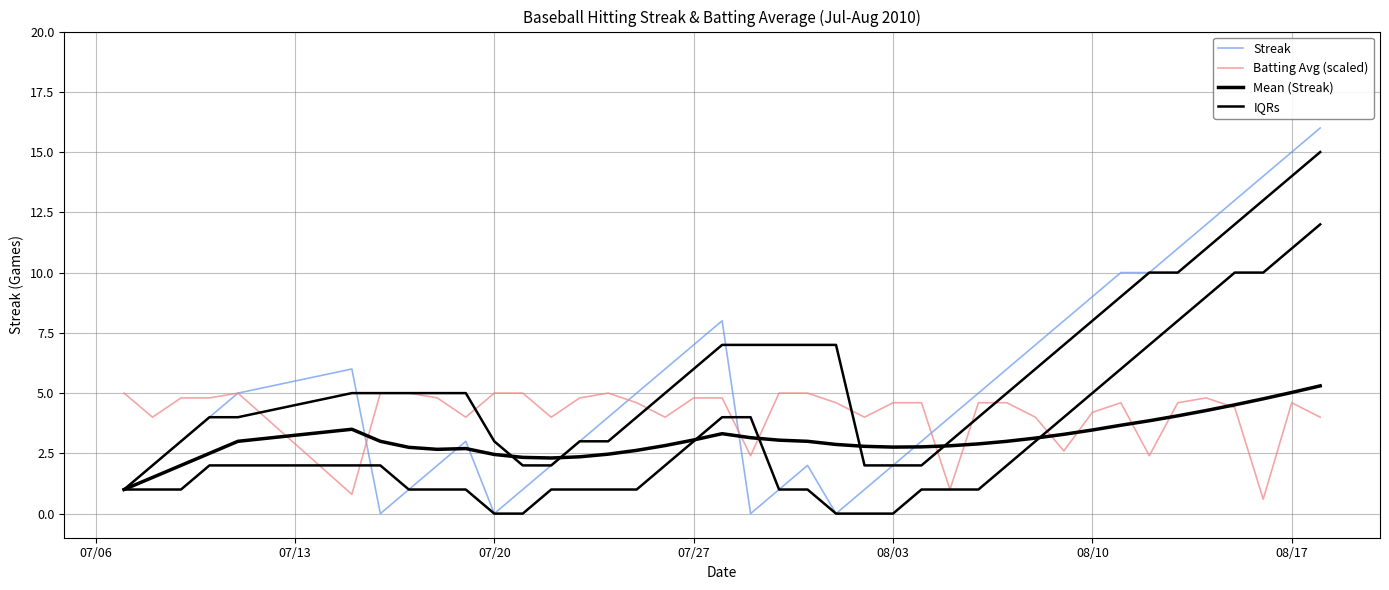

Does the chart display data point markers on the line(s)?

No